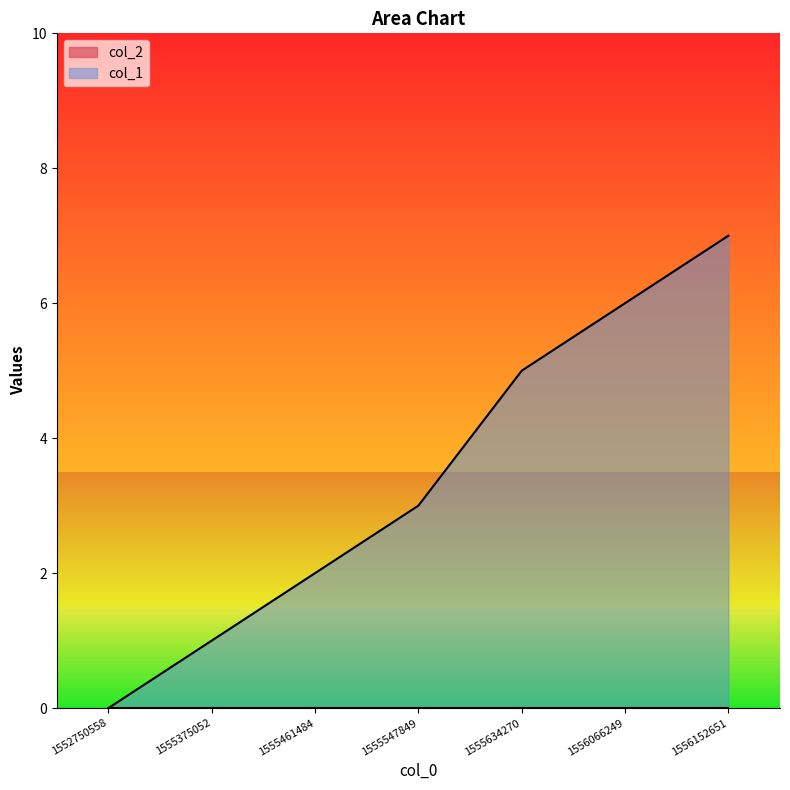

What is the sum of all values?

24